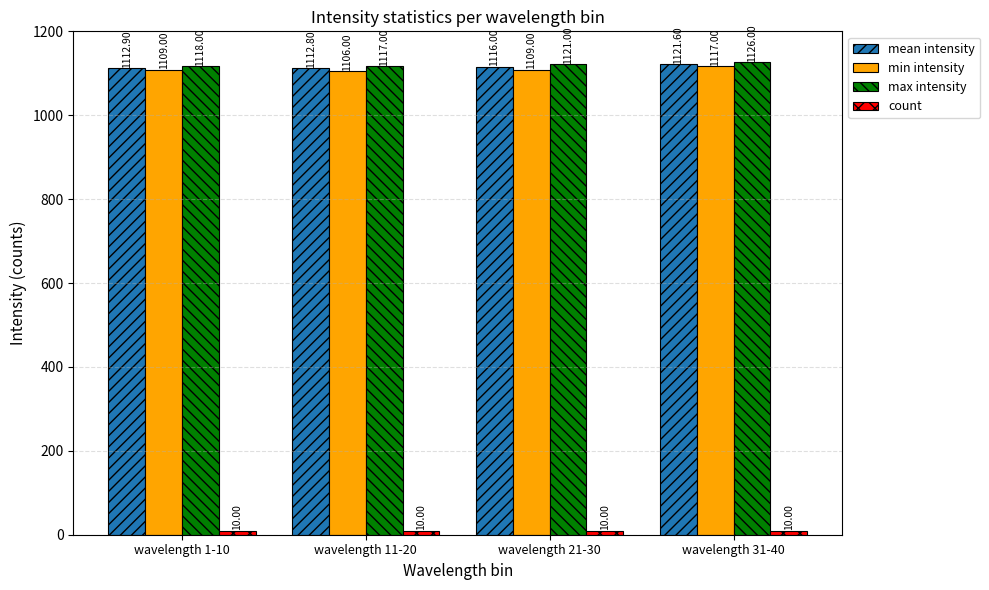

What is the approximate value of min intensity at wavelength 11-20?

1106.0